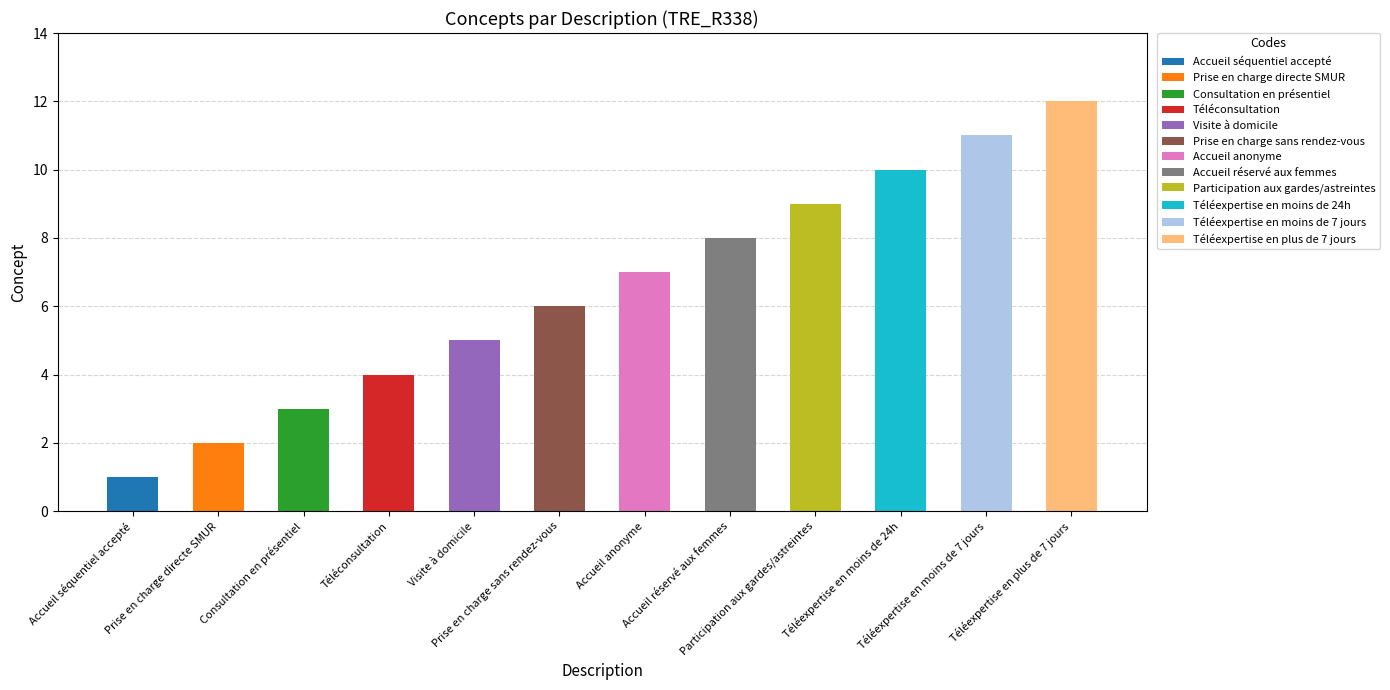

Rank the categories by value from lowest to highest.

Accueil séquentiel accepté, Prise en charge directe SMUR, Consultation en présentiel, Téléconsultation, Visite à domicile, Prise en charge sans rendez-vous, Accueil anonyme, Accueil réservé aux femmes, Participation aux gardes/astreintes, Téléexpertise en moins de 24h, Téléexpertise en moins de 7 jours, Téléexpertise en plus de 7 jours